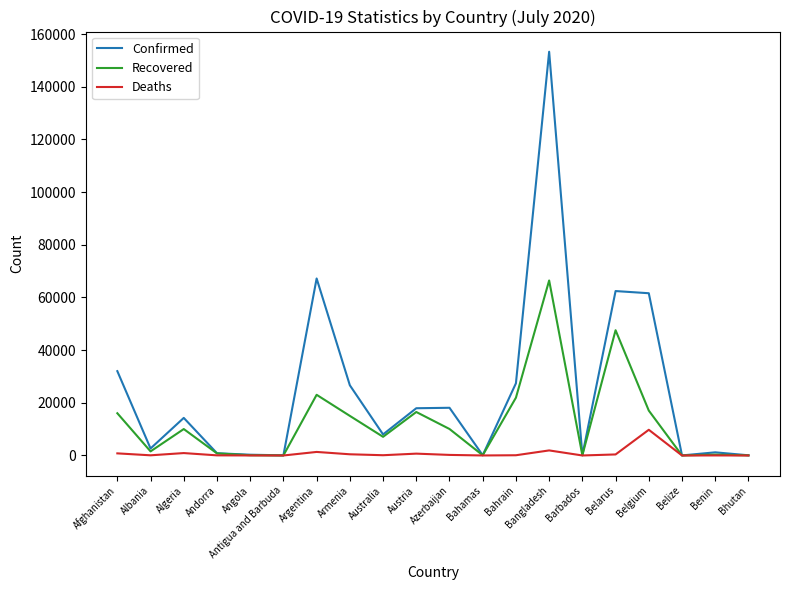

What is the average value of the Recovered series?

12693